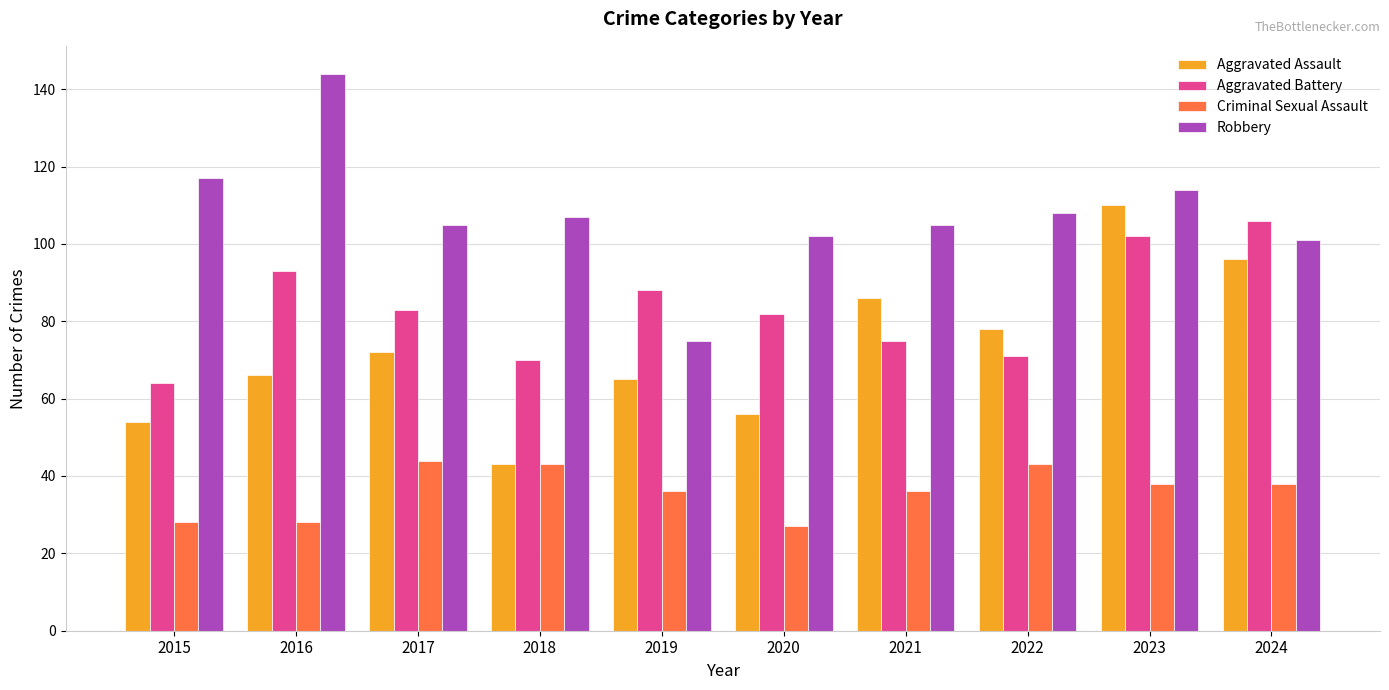

At which category does the chart reach its peak across all series?

2016